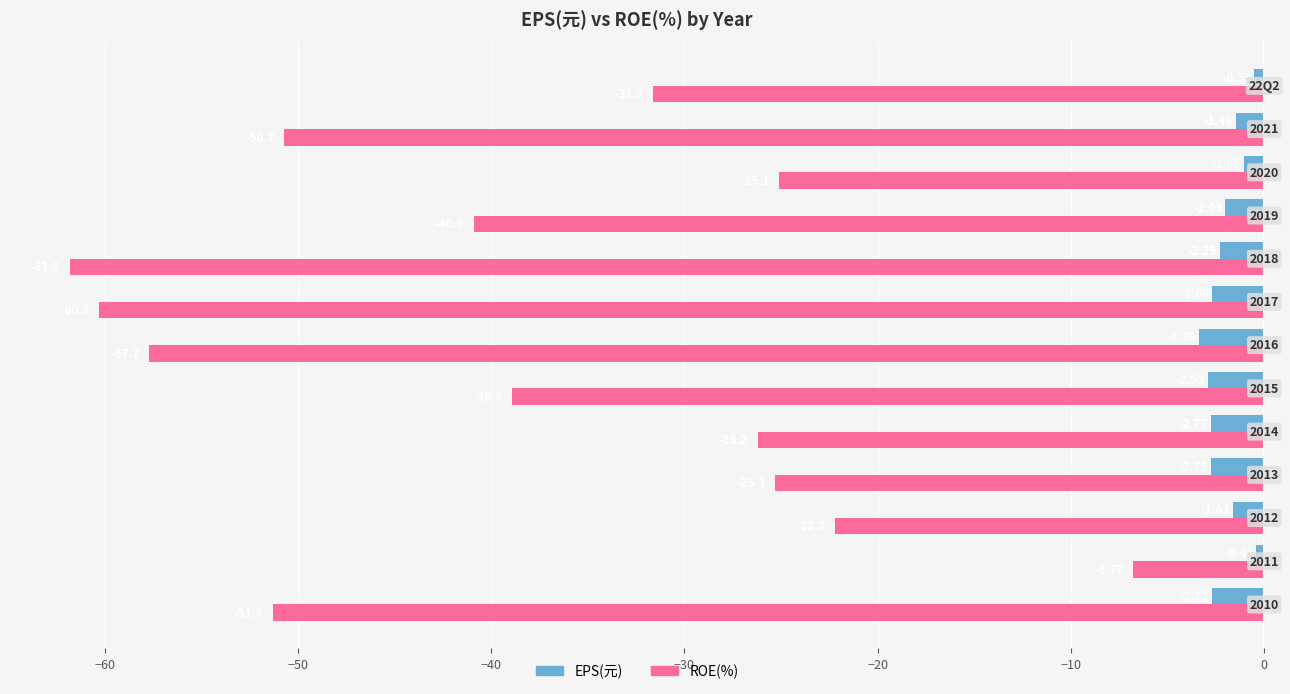

Which series has the largest range (max minus min)?

ROE(%)